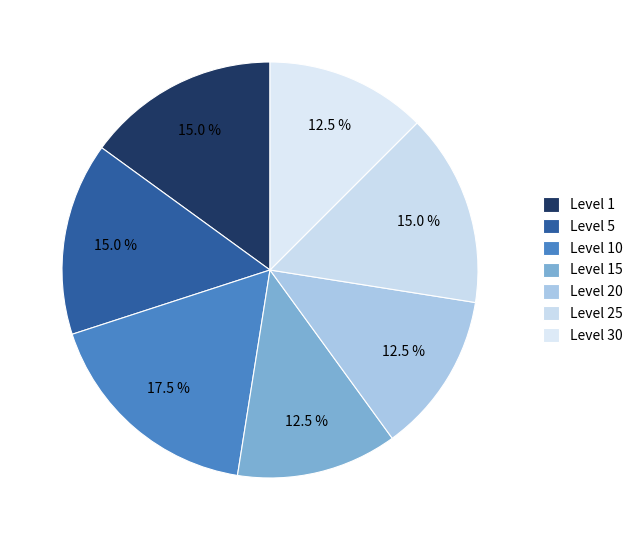

Count the number of slices in the pie.

7